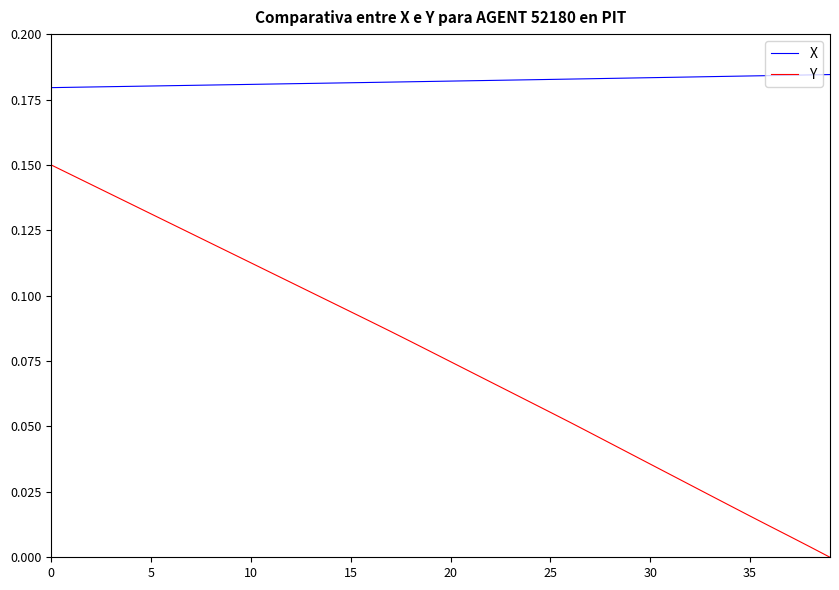

True or false: Y and X cross at least once.

False